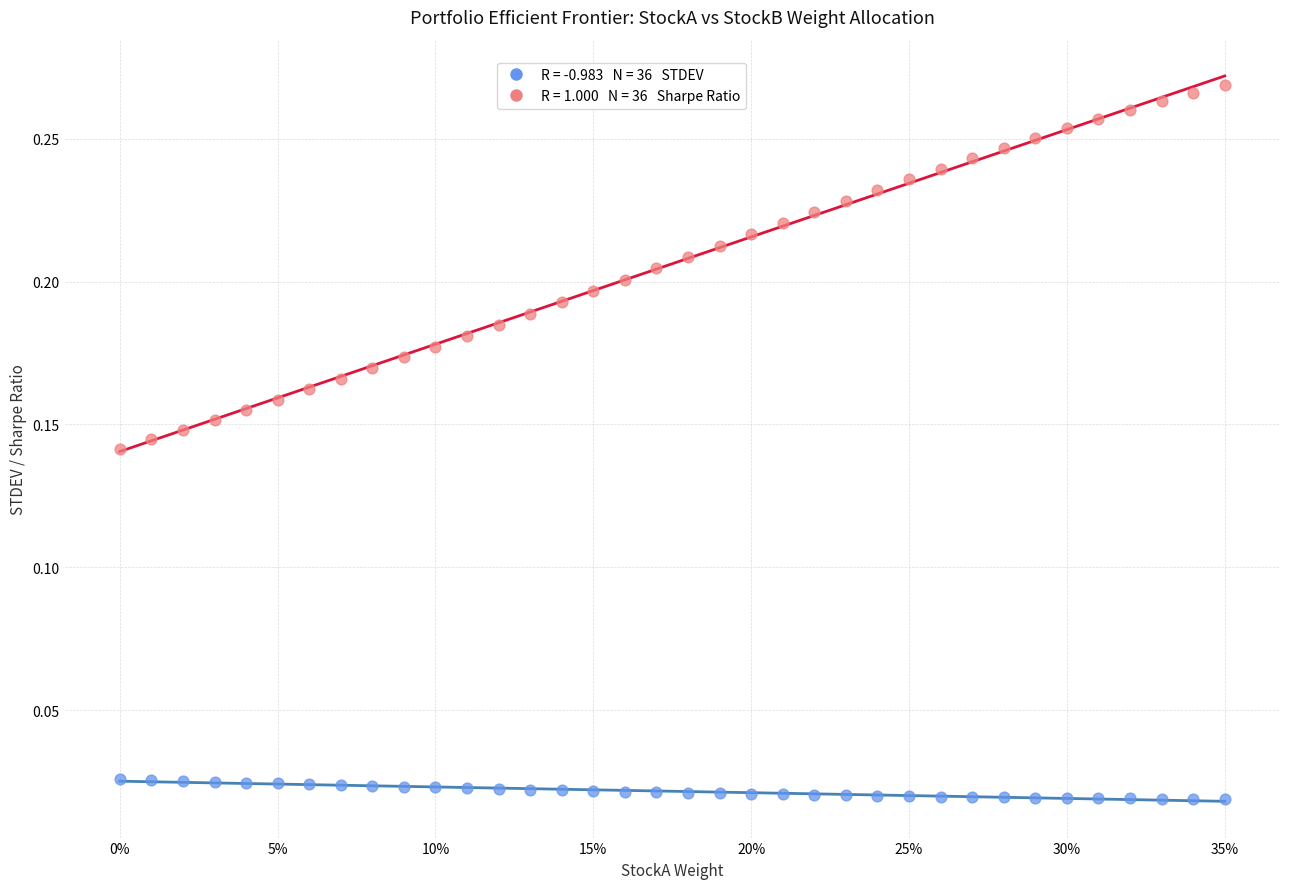

Count the number of points in this scatter plot.

72